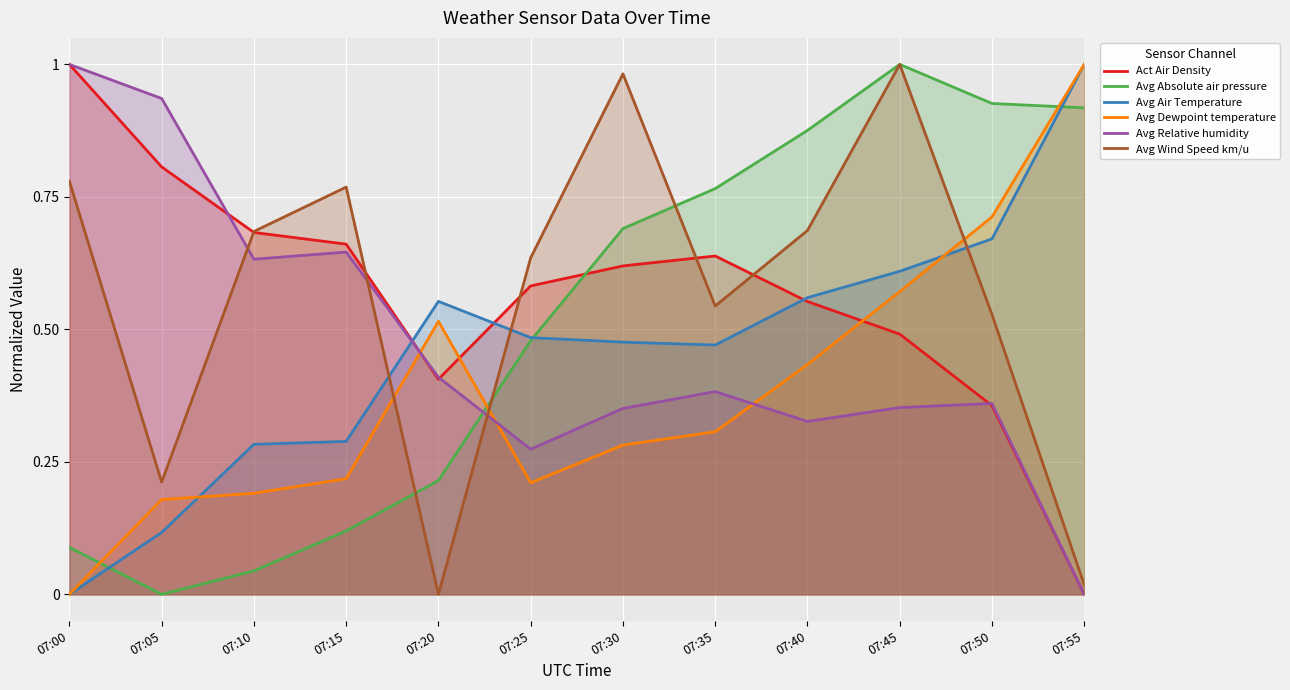

What are all the series names shown in the legend?

Act Air Density, Avg Absolute air pressure, Avg Air Temperature, Avg Dewpoint temperature, Avg Relative humidity, Avg Wind Speed km/u